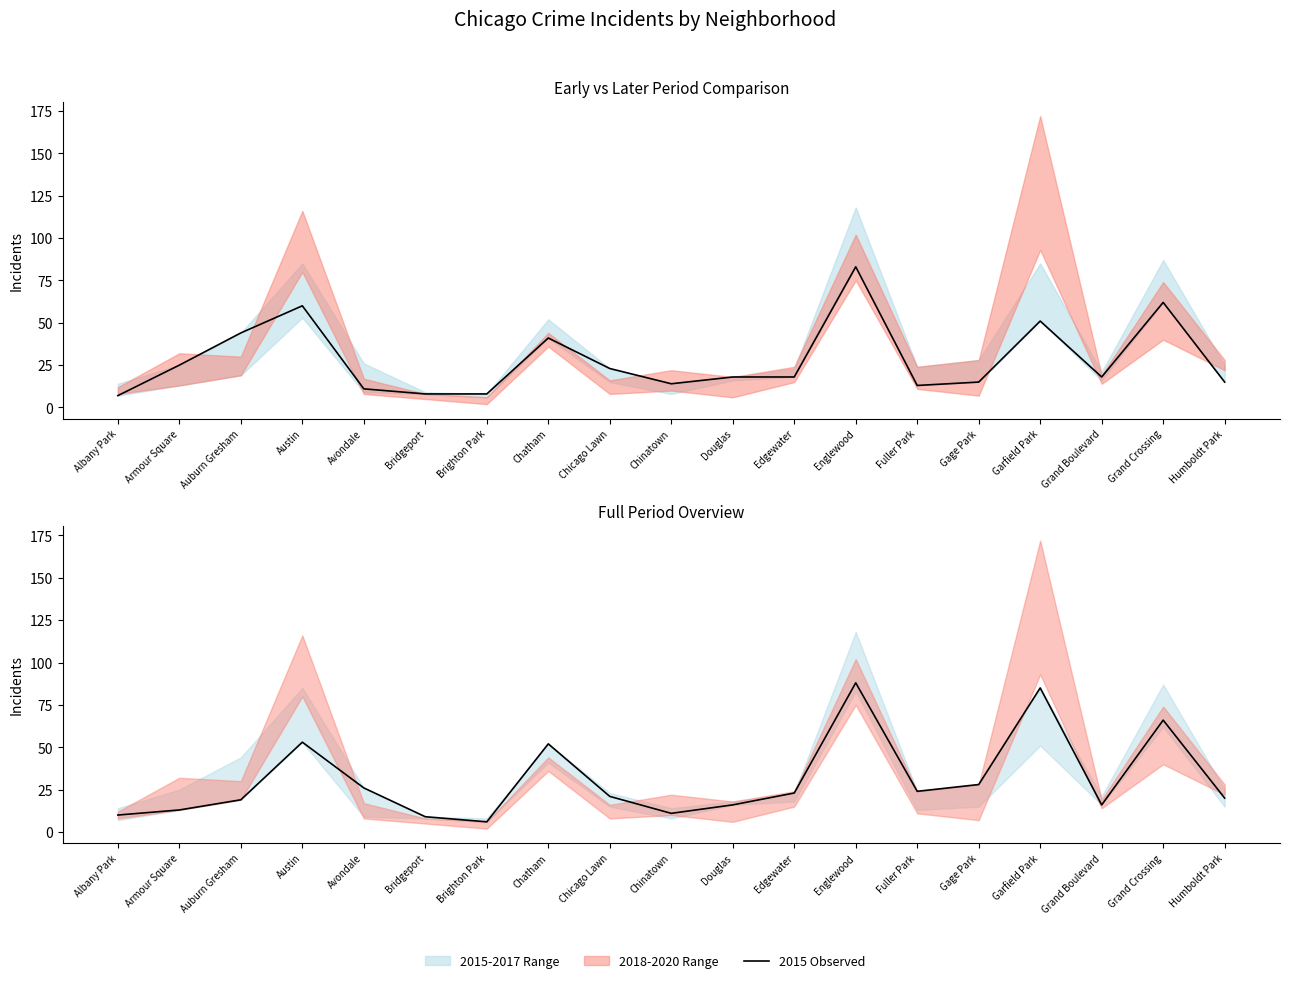

Reading left to right, transcribe all the data shown in this chart.

2015 Observed: Albany Park=7	Armour Square=25	Auburn Gresham=44	Austin=60	Avondale=11	Bridgeport=8	Brighton Park=8	Chatham=41	Chicago Lawn=23	Chinatown=14	Douglas=18	Edgewater=18	Englewood=83	Fuller Park=13	Gage Park=15	Garfield Park=51	Grand Boulevard=18	Grand Crossing=62	Humboldt Park=15
2017 Observed: Albany Park=10	Armour Square=13	Auburn Gresham=19	Austin=53	Avondale=26	Bridgeport=9	Brighton Park=6	Chatham=52	Chicago Lawn=21	Chinatown=11	Douglas=16	Edgewater=23	Englewood=88	Fuller Park=24	Gage Park=28	Garfield Park=85	Grand Boulevard=16	Grand Crossing=66	Humboldt Park=20